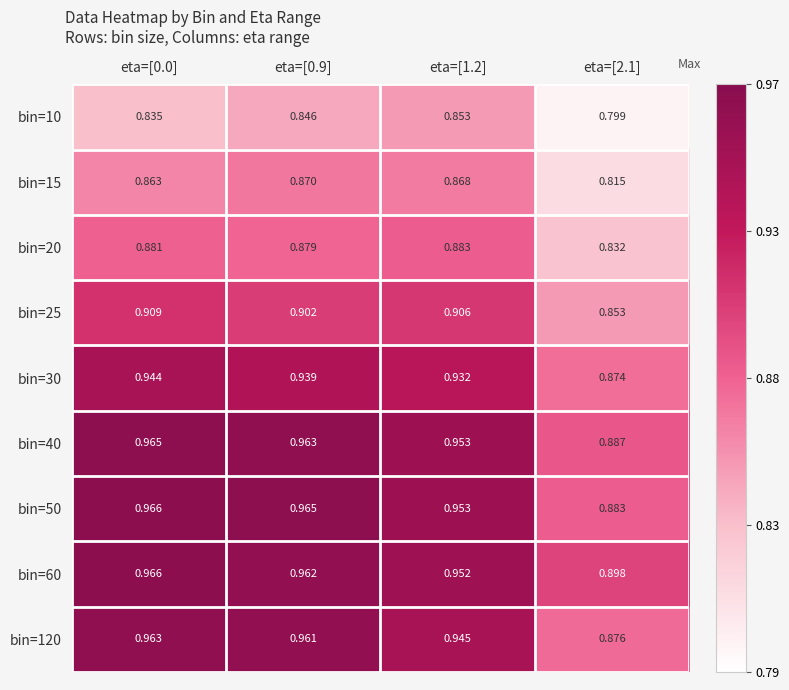

Is the value of bin=50 at eta=[2.1] greater than the value of bin=25 at eta=[0.9]?

No